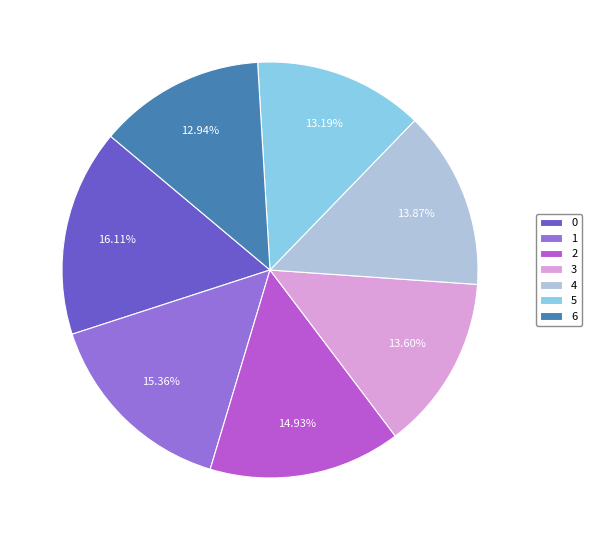

Combined, what portion of the pie is 2 and 5?

28.1%